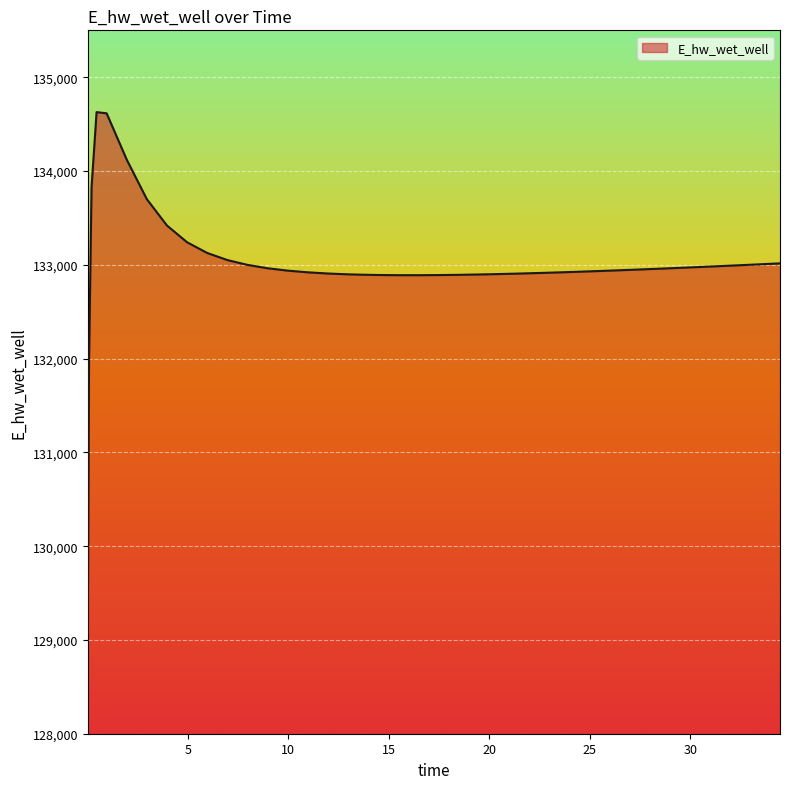

What is the minimum value shown in the chart?

129070.3